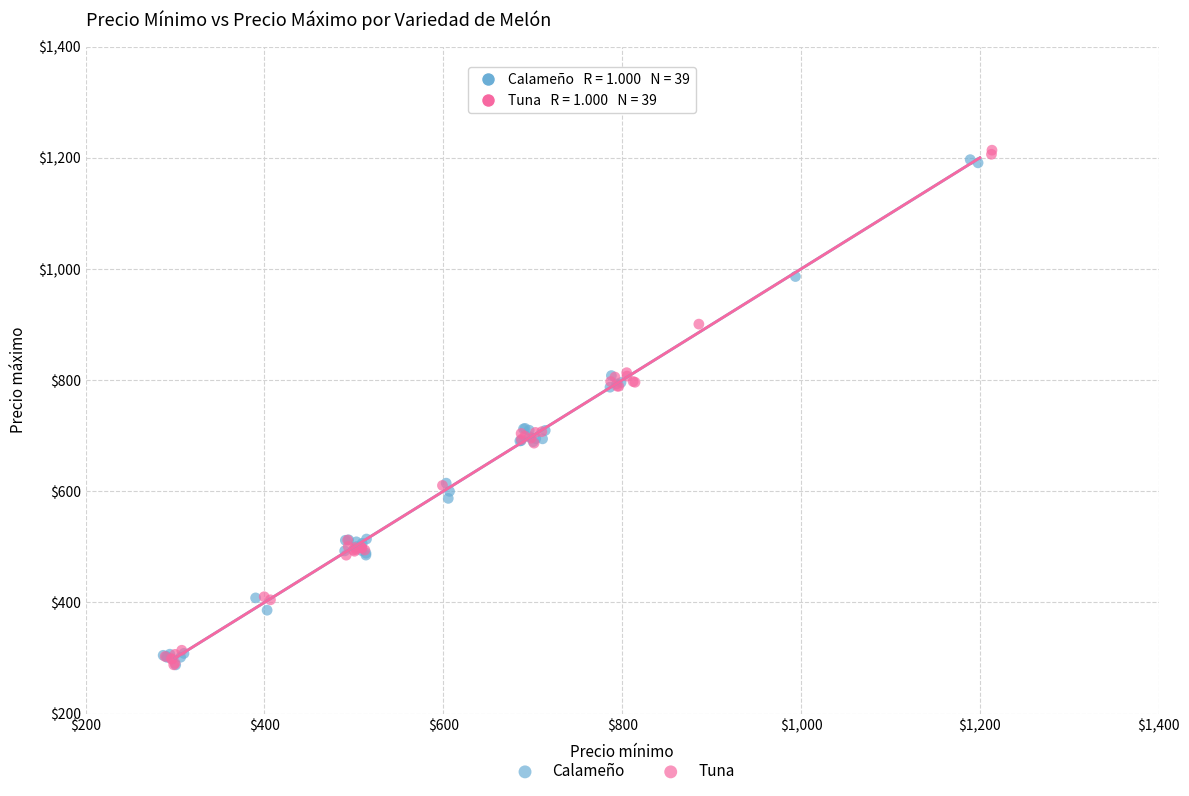

Which series has the widest spread of Y values?

Tuna